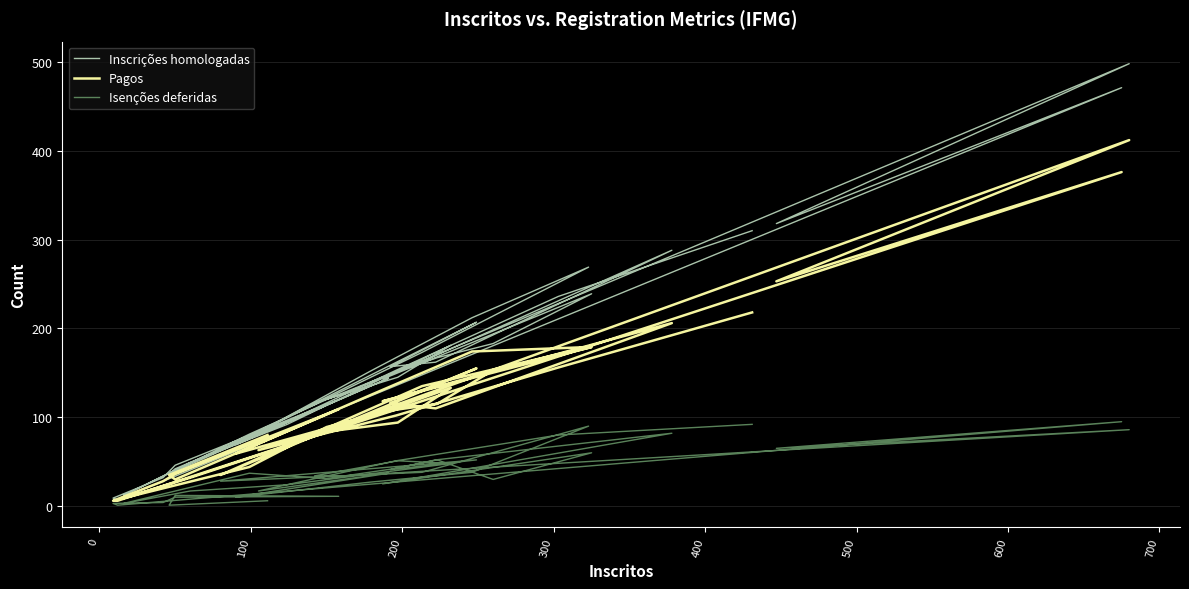

In Inscrições homologadas, how many points are lower than both neighbors (excluding endpoints)?

10